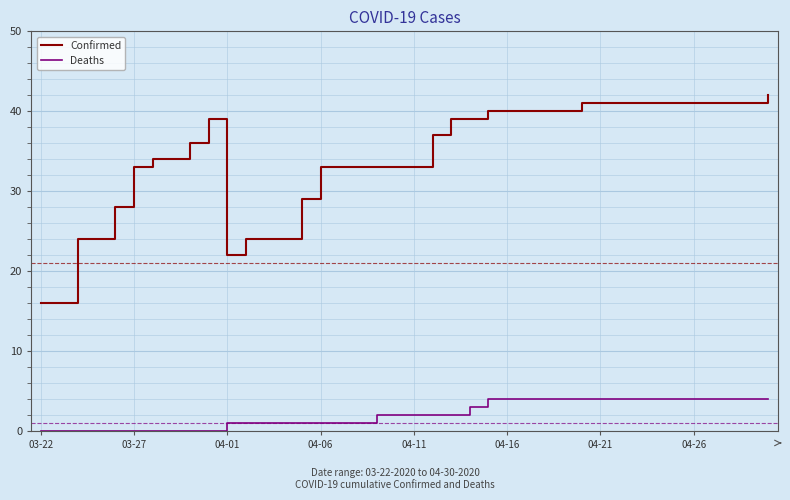

True or false: Deaths and Confirmed intersect in this chart.

False